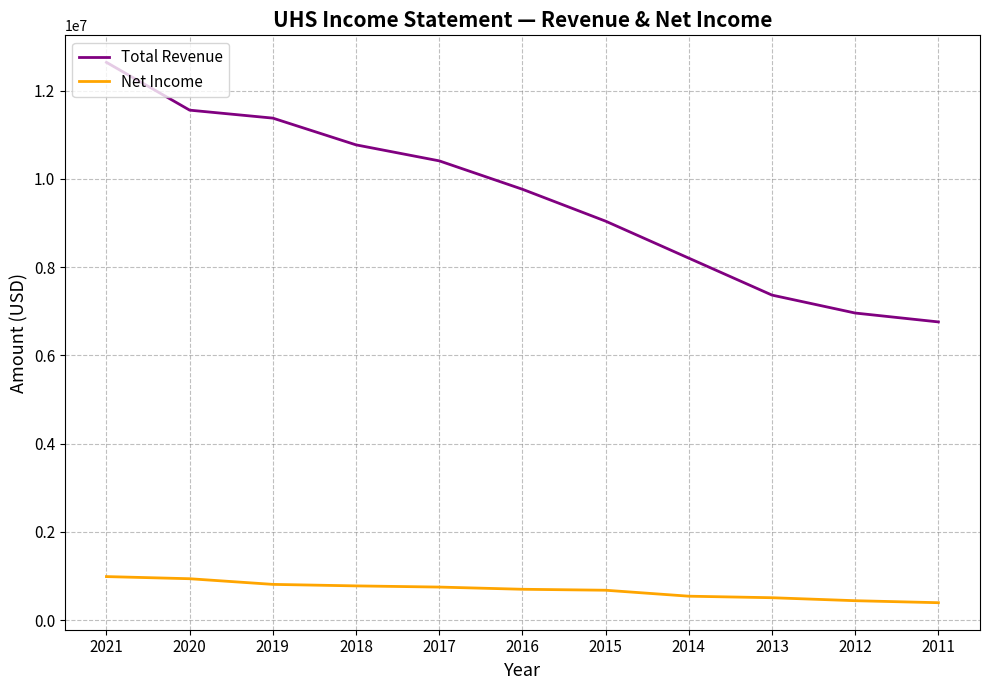

Is it true that Total Revenue equals 7367900 at 2013?

True